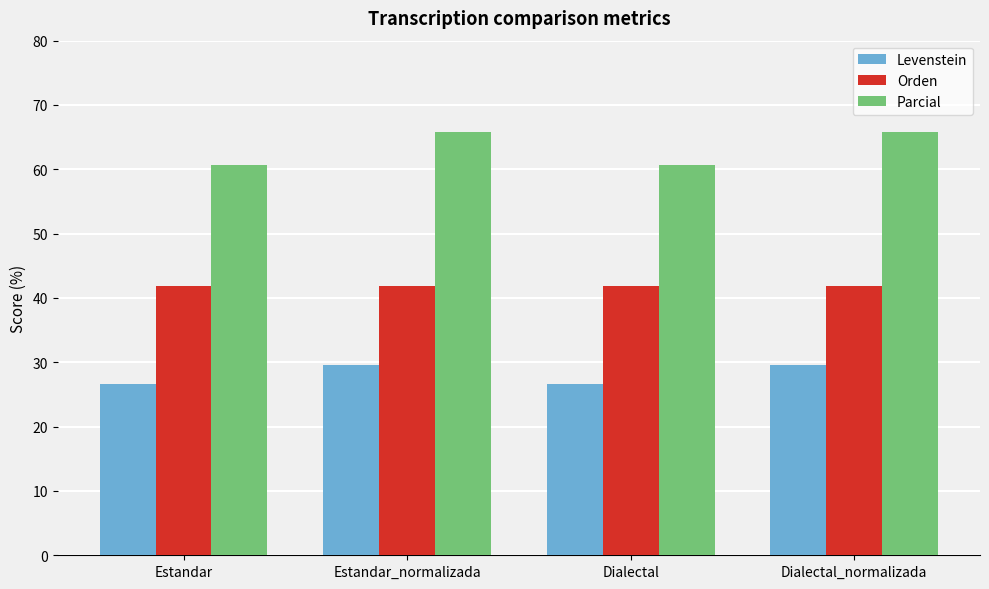

What is the total value across all series at Dialectal_normalizada?

137.2